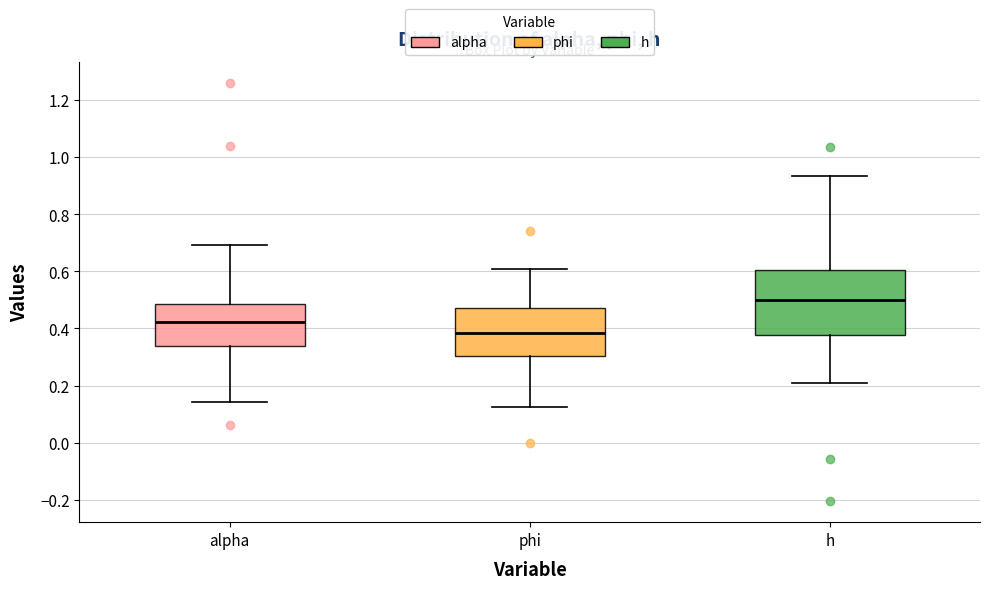

Reading left to right, transcribe this box plot: for each box, give where its median line is, the range the box spans, and where its two whiskers end, as read against the y-axis. The values are not printed on the chart, so give them approximately, as read against the axis.

alpha: median 0.42, box 0.34 to 0.48, whiskers 0.14 to 0.70
phi: median 0.38, box 0.30 to 0.48, whiskers 0.12 to 0.60
h: median 0.50, box 0.38 to 0.60, whiskers 0.20 to 0.94